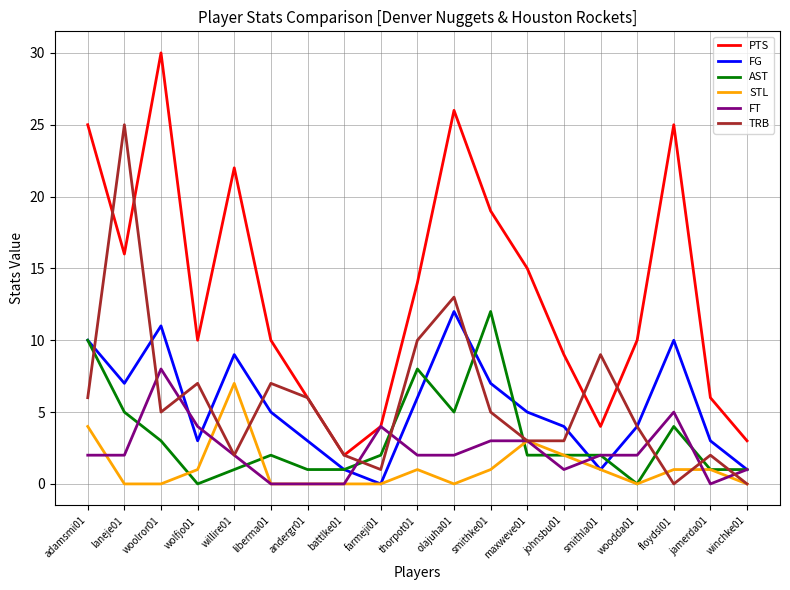

What are all the series names shown in the legend?

PTS, FG, AST, STL, FT, TRB